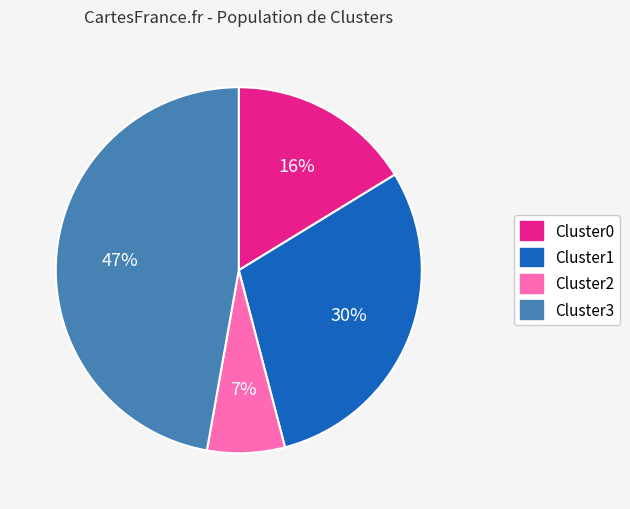

How many segments does this pie chart have?

4